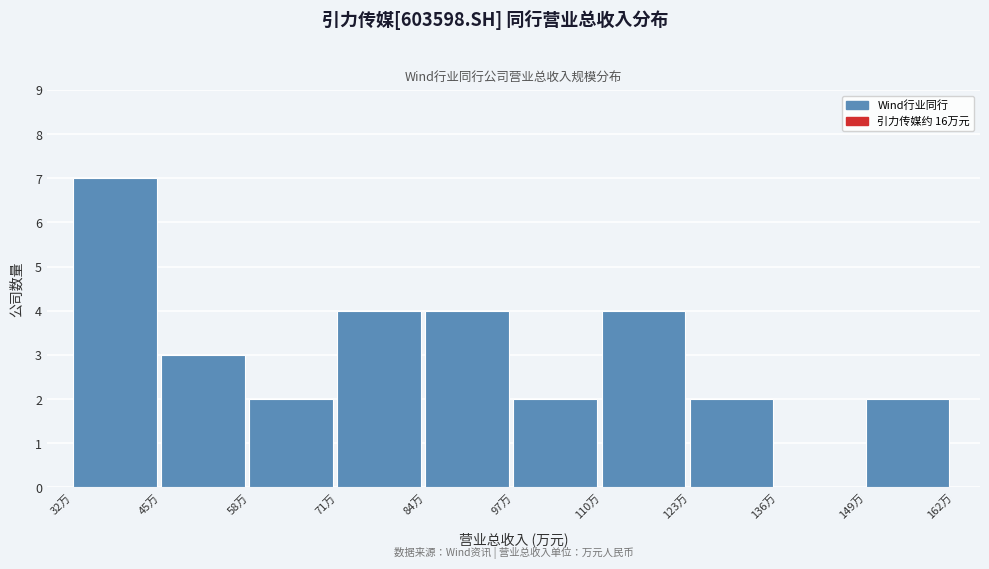

Reading left to right, extract all data points from this chart.

32万=7	45万=3	58万=2	71万=4	84万=4	97万=2	110万=4	123万=2	136万=0	149万=2